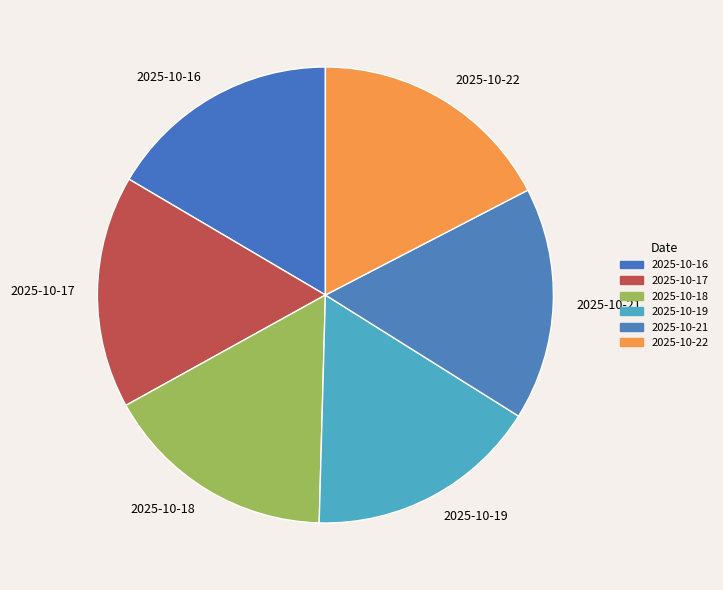

Which category has the biggest portion of the pie?

2025-10-22